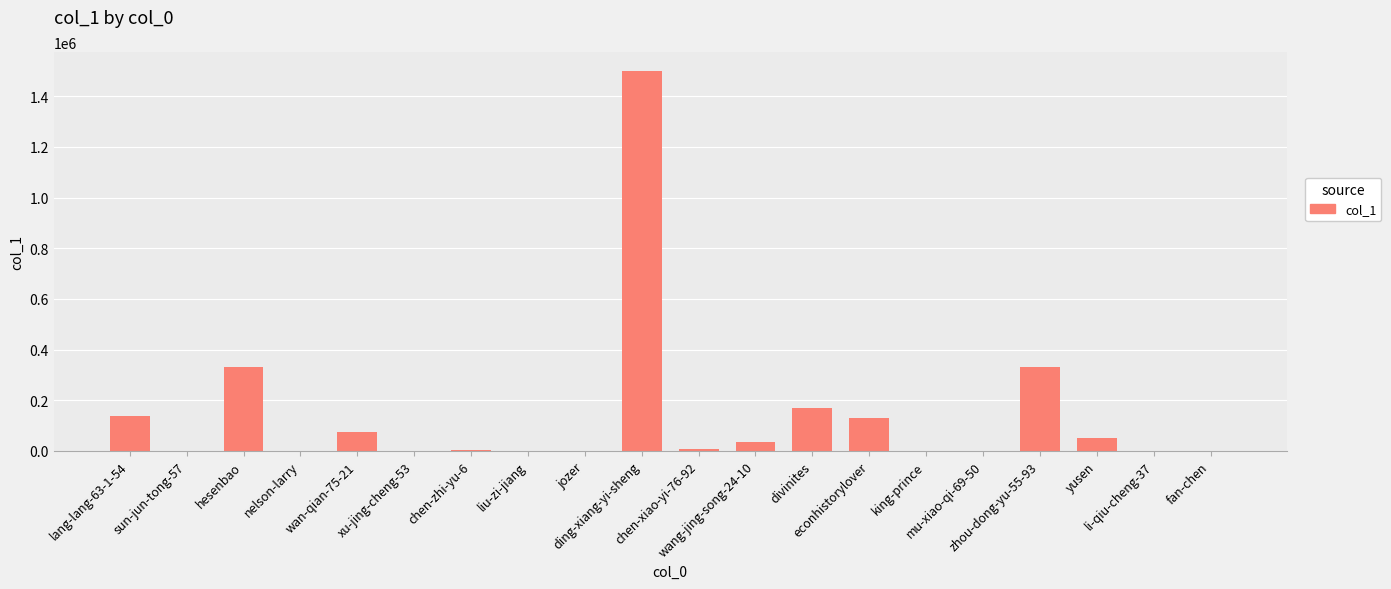

What is the maximum value shown in the chart?

1499364